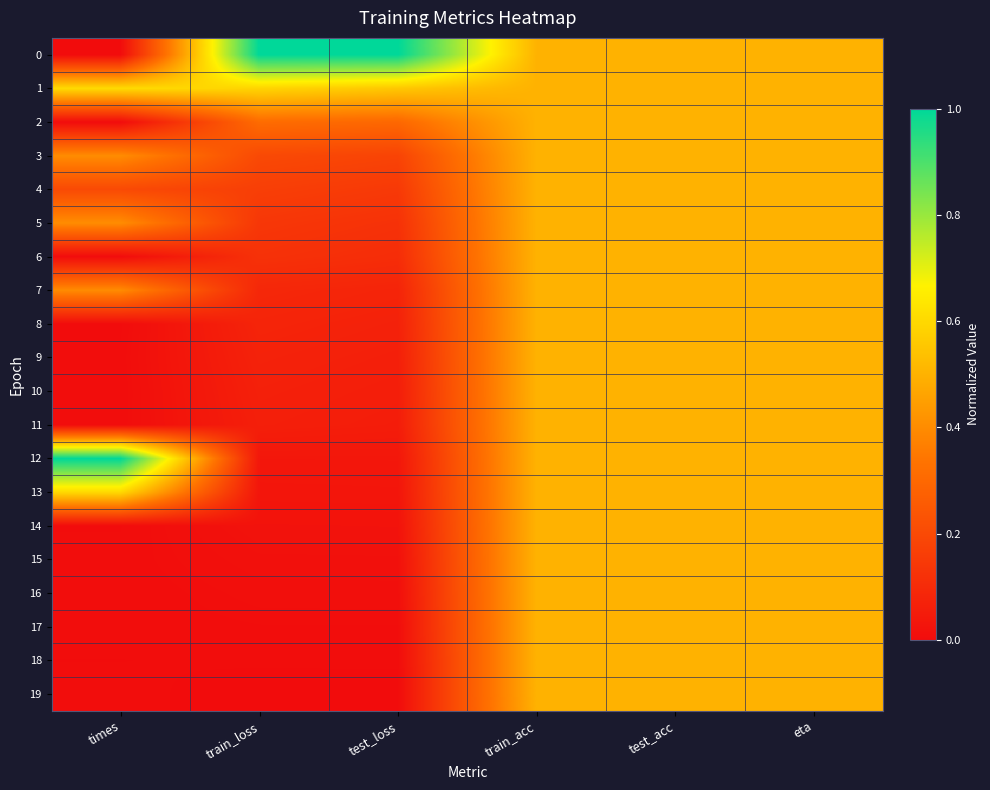

Reading left to right, extract all data points from this chart.

0: times=0.0	train_loss=1.0	test_loss=1.0	train_acc=0.5	test_acc=0.5	eta=0.5
1: times=0.6	train_loss=0.6	test_loss=0.6	train_acc=0.5	test_acc=0.5	eta=0.5
2: times=0.0	train_loss=0.3	test_loss=0.3	train_acc=0.5	test_acc=0.5	eta=0.5
3: times=0.4	train_loss=0.2	test_loss=0.2	train_acc=0.5	test_acc=0.5	eta=0.5
4: times=0.2	train_loss=0.2	test_loss=0.1	train_acc=0.5	test_acc=0.5	eta=0.5
5: times=0.4	train_loss=0.1	test_loss=0.1	train_acc=0.5	test_acc=0.5	eta=0.5
6: times=0.0	train_loss=0.1	test_loss=0.1	train_acc=0.5	test_acc=0.5	eta=0.5
7: times=0.4	train_loss=0.1	test_loss=0.1	train_acc=0.5	test_acc=0.5	eta=0.5
8: times=0.0	train_loss=0.1	test_loss=0.1	train_acc=0.5	test_acc=0.5	eta=0.5
9: times=0.0	train_loss=0.1	test_loss=0.1	train_acc=0.5	test_acc=0.5	eta=0.5
10: times=0.0	train_loss=0.1	test_loss=0.1	train_acc=0.5	test_acc=0.5	eta=0.5
11: times=0.0	train_loss=0.1	test_loss=0.1	train_acc=0.5	test_acc=0.5	eta=0.5
12: times=1.0	train_loss=0.0	test_loss=0.0	train_acc=0.5	test_acc=0.5	eta=0.5
13: times=0.6	train_loss=0.0	test_loss=0.0	train_acc=0.5	test_acc=0.5	eta=0.5
14: times=0.0	train_loss=0.0	test_loss=0.0	train_acc=0.5	test_acc=0.5	eta=0.5
15: times=0.0	train_loss=0.0	test_loss=0.0	train_acc=0.5	test_acc=0.5	eta=0.5
16: times=0.0	train_loss=0.0	test_loss=0.0	train_acc=0.5	test_acc=0.5	eta=0.5
17: times=0.0	train_loss=0.0	test_loss=0.0	train_acc=0.5	test_acc=0.5	eta=0.5
18: times=0.0	train_loss=0.0	test_loss=0.0	train_acc=0.5	test_acc=0.5	eta=0.5
19: times=0.0	train_loss=0.0	test_loss=0.0	train_acc=0.5	test_acc=0.5	eta=0.5